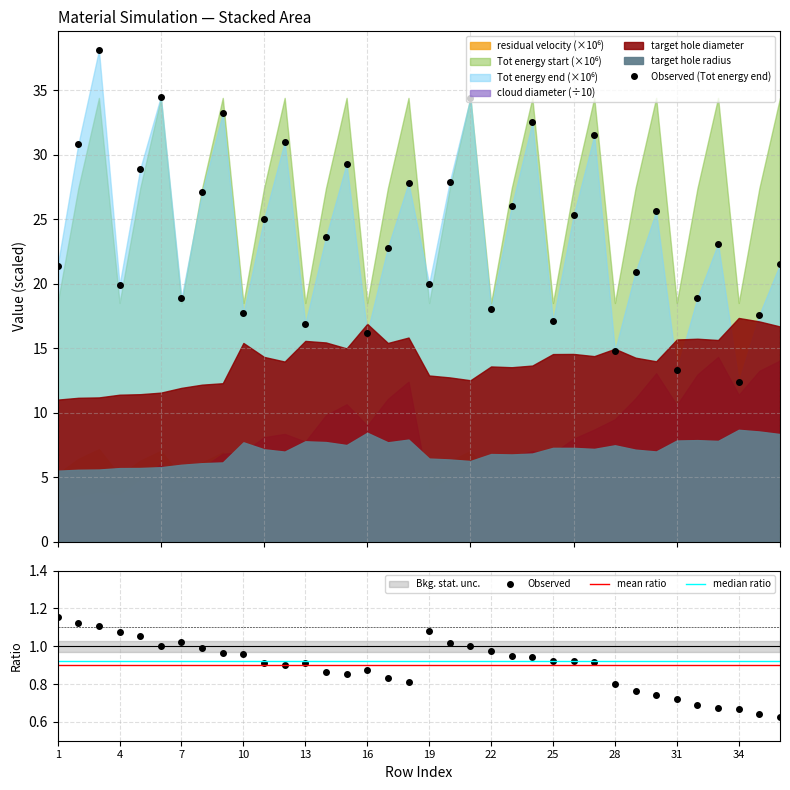

Is it true that Observed equals 1.3 at 31?

False